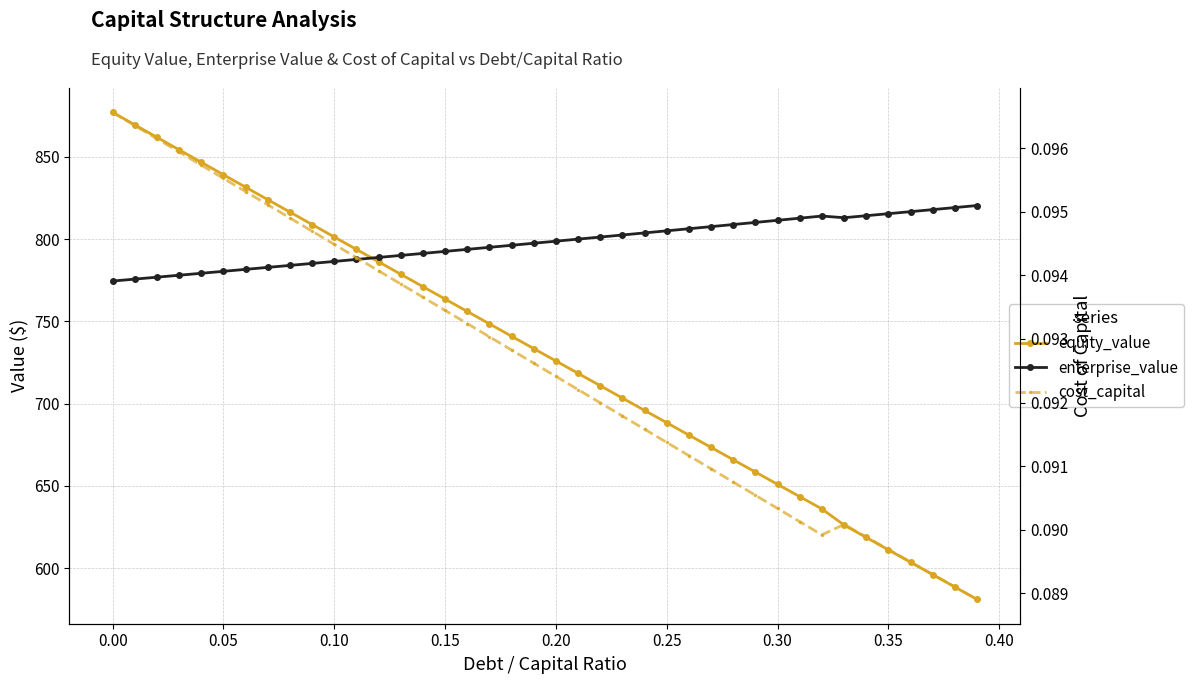

What are all the series names shown in the legend?

equity_value, enterprise_value, cost_capital